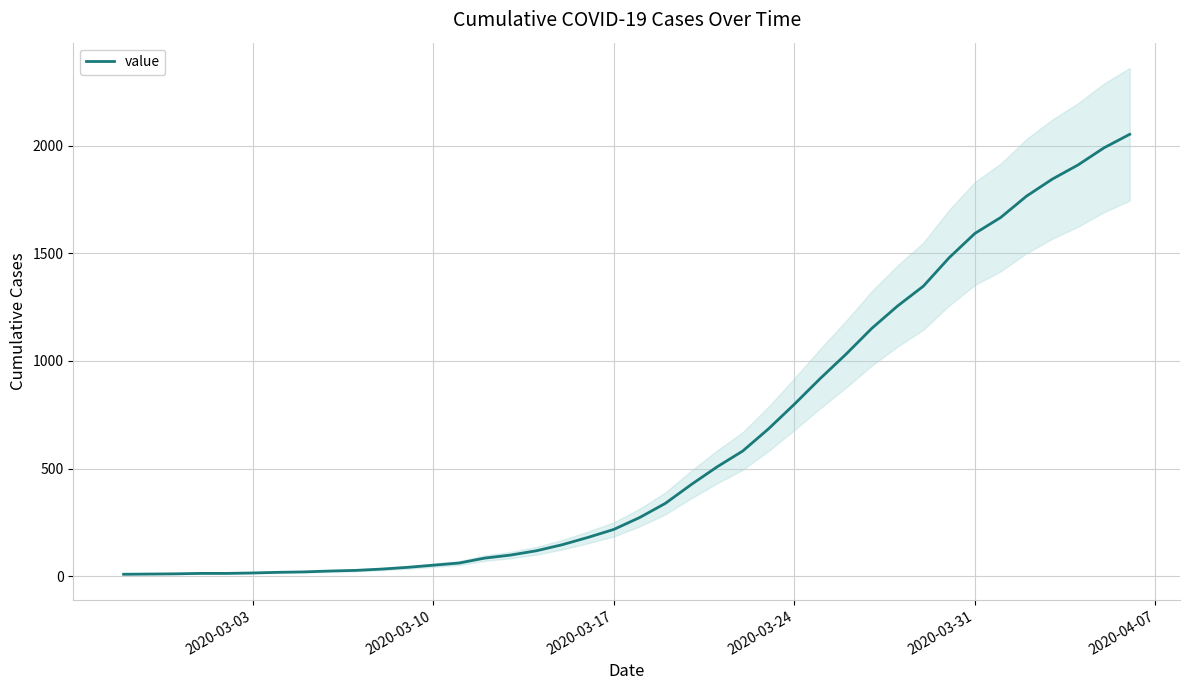

How many values exceed 273?

19